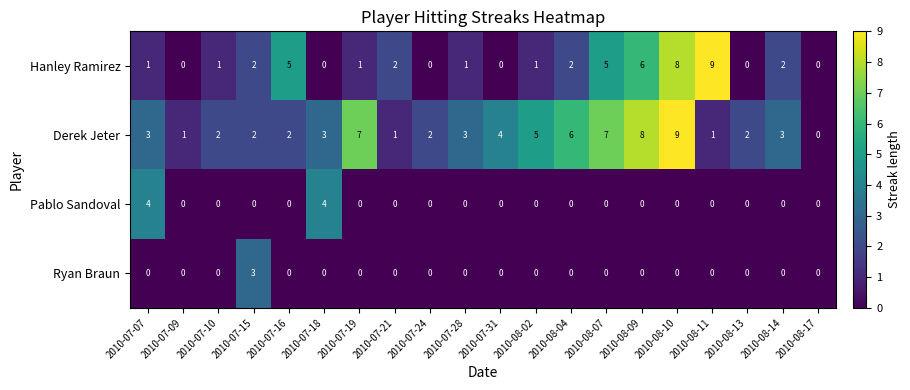

Is the value of Hanley Ramirez at 2010-08-10 greater than the value of Derek Jeter at 2010-08-02?

Yes